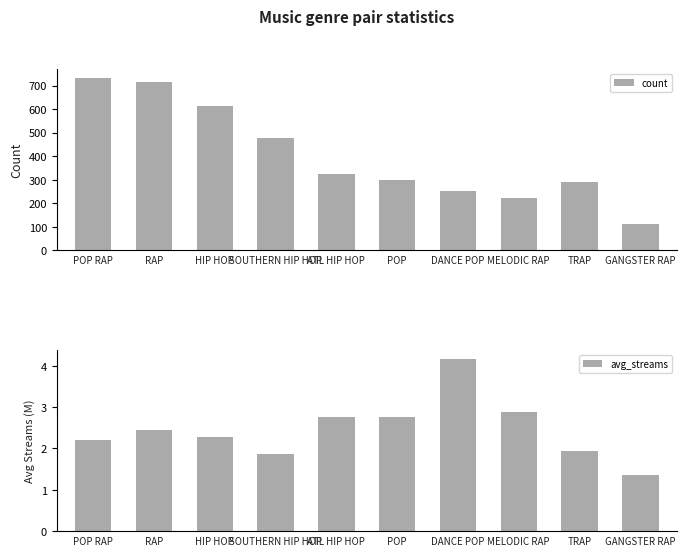

What is the value of the count bar at the 1st from the left?

733